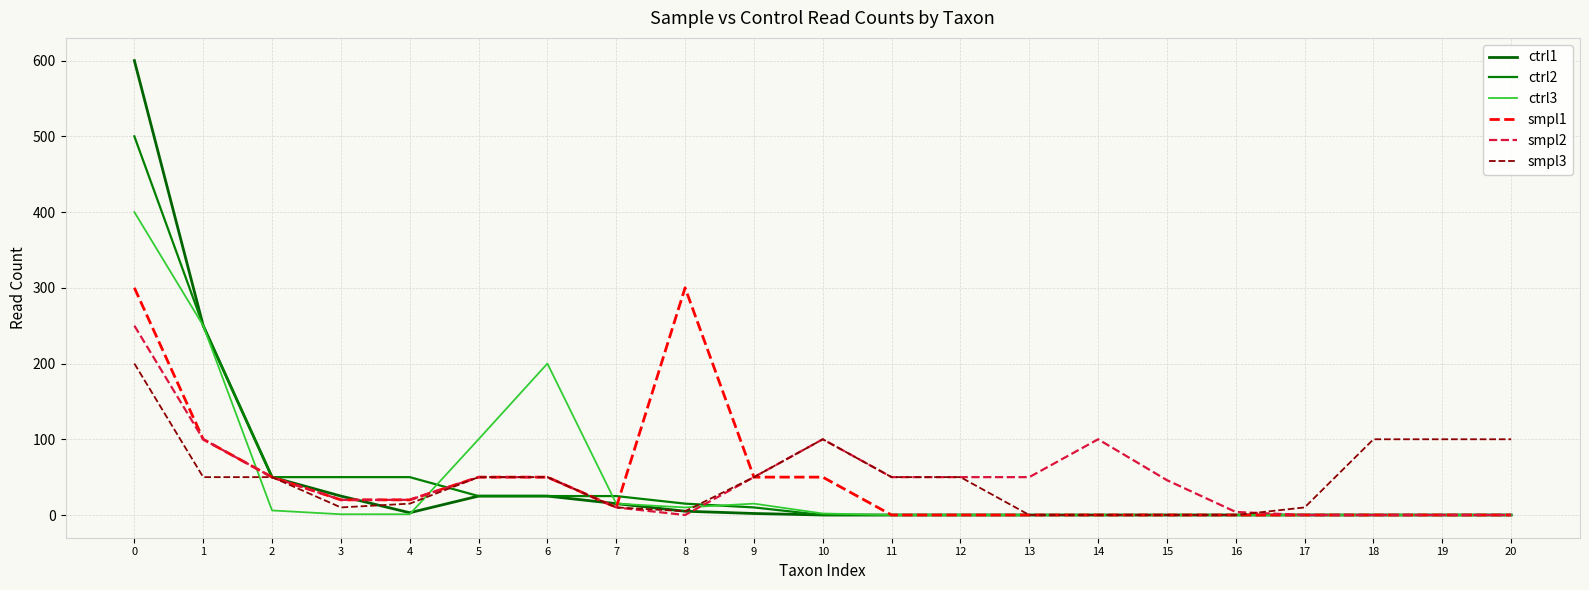

What is the sum of the ctrl3 values at 3 and 4?

2